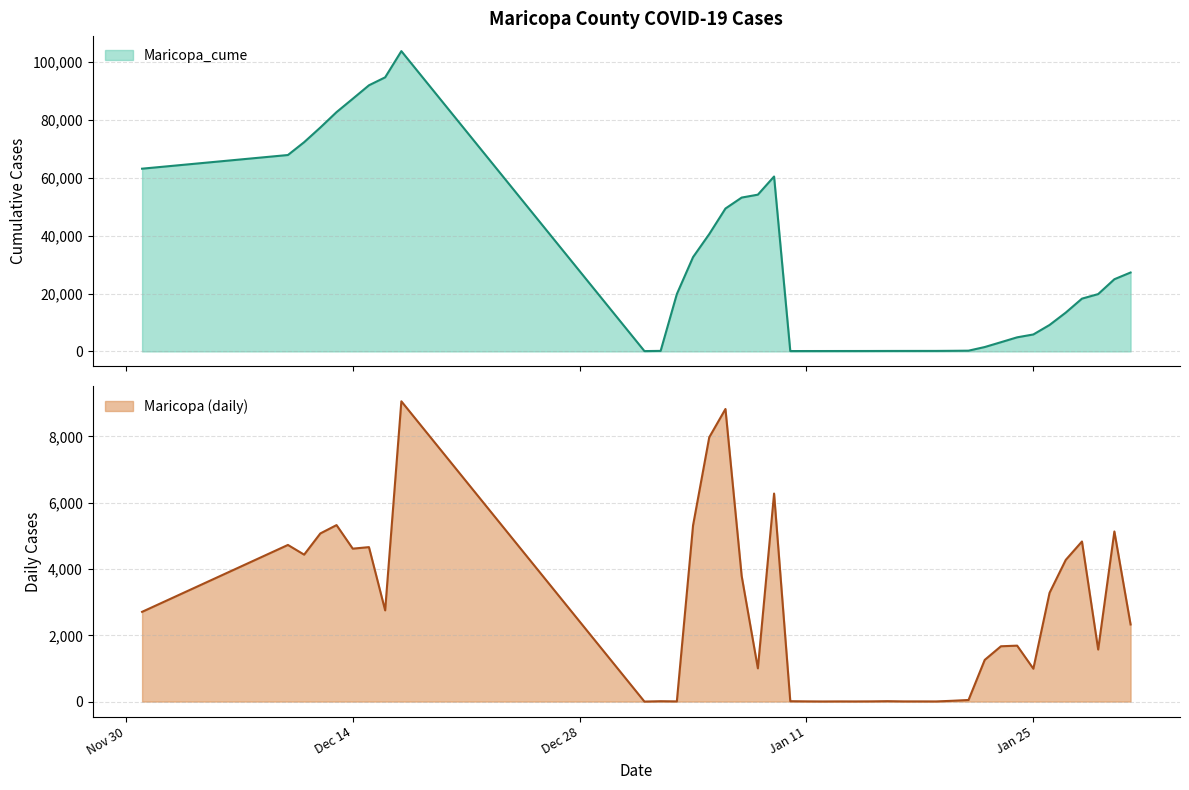

What is the label of the 15th point from the right?

1/4/2021